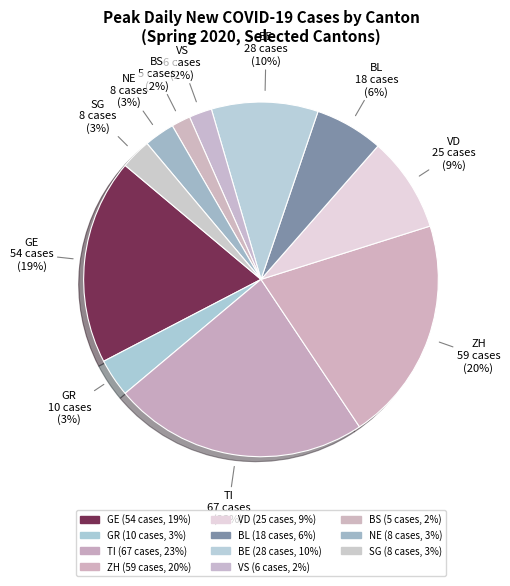

How many slices are in this pie chart?

11